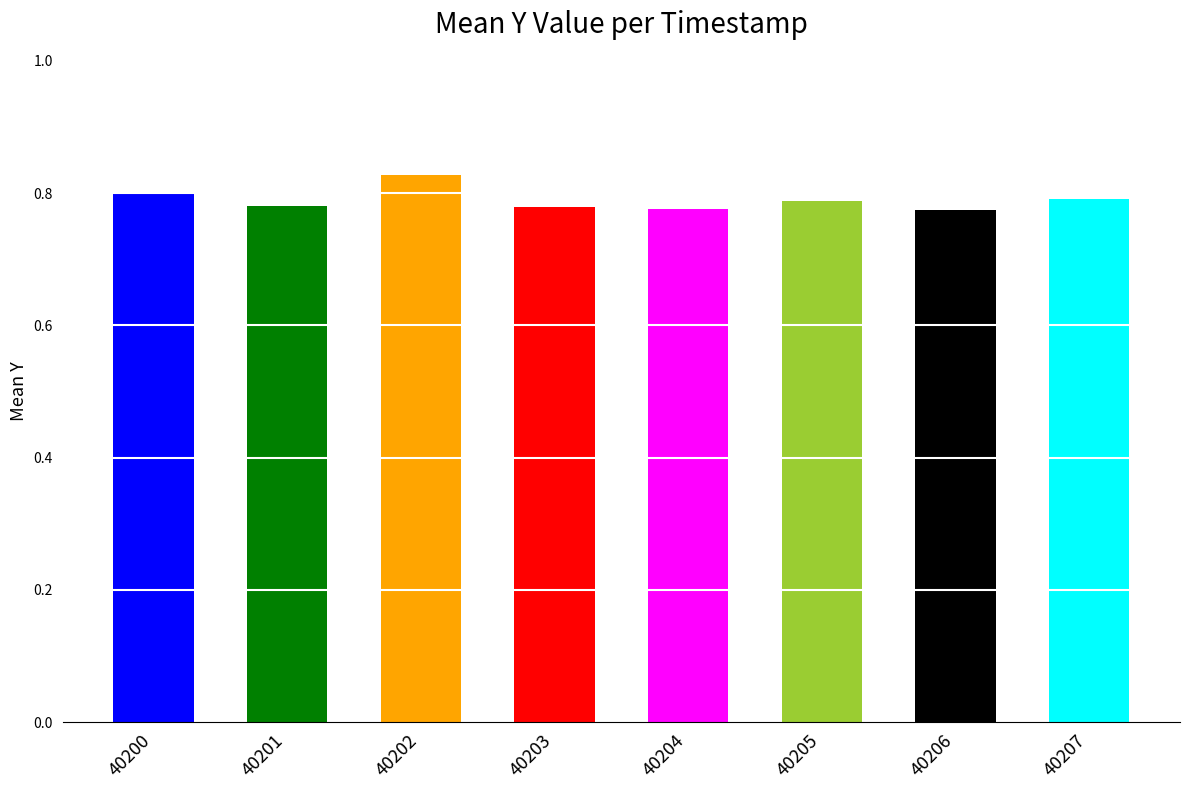

Count the number of values greater than 173.

4